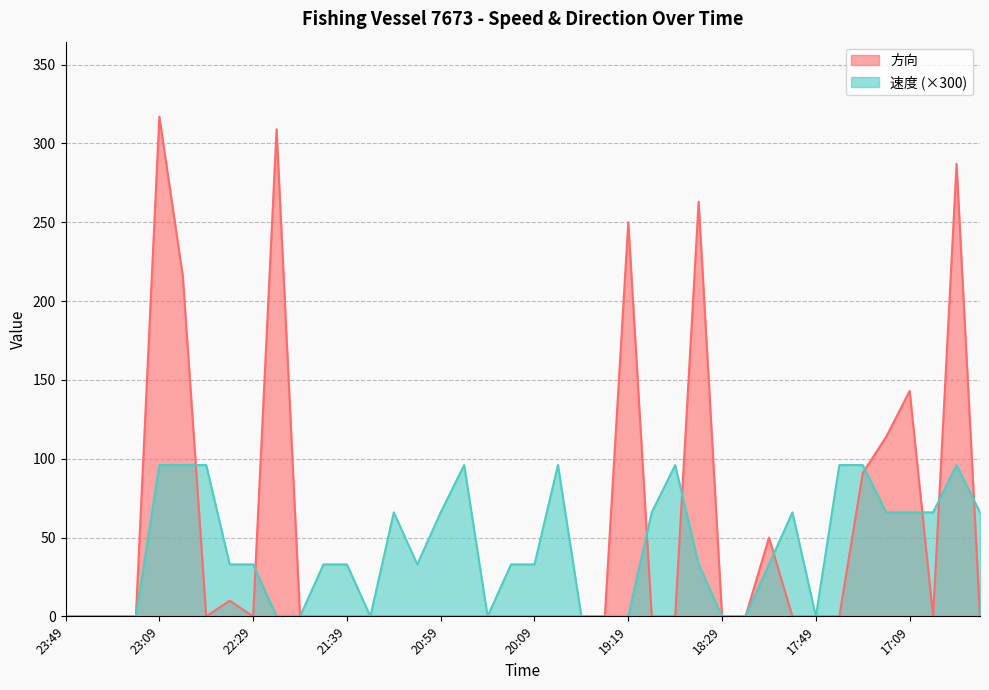

Which series has the widest spread of values?

方向